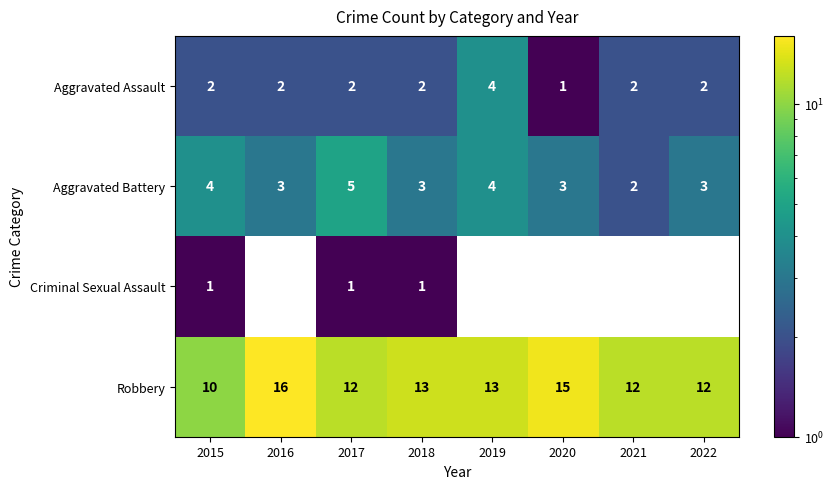

Where does the Robbery series first go above 13?

2016